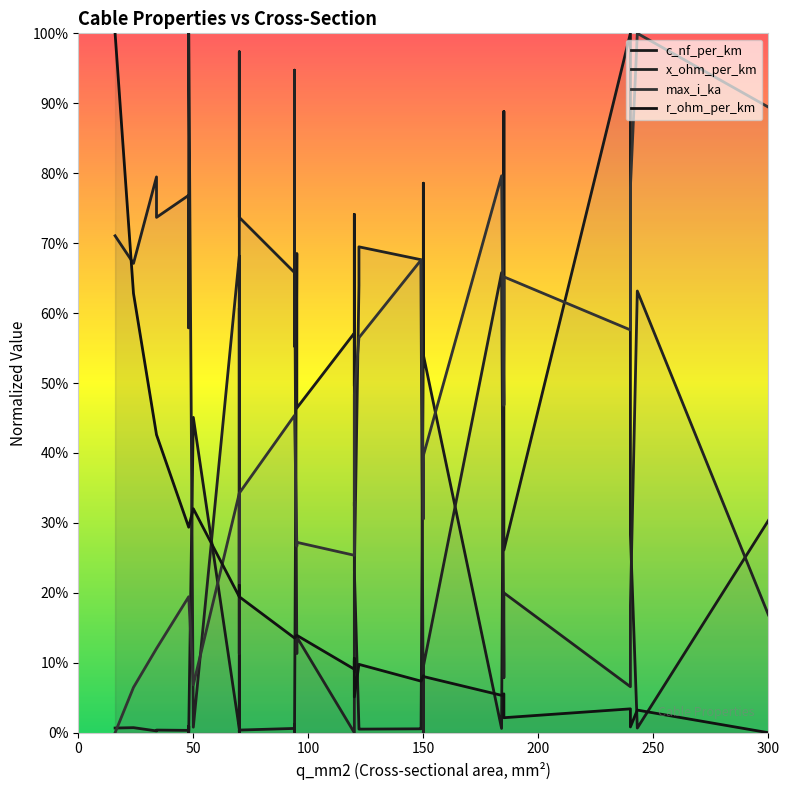

How many times do max_i_ka and x_ohm_per_km cross each other?

7